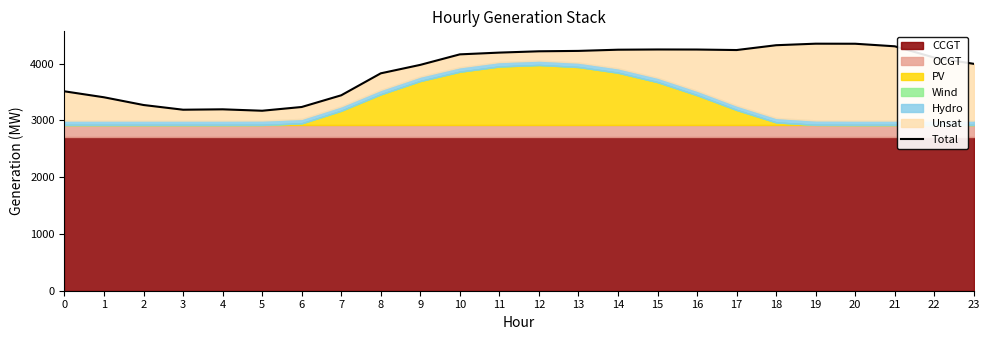

Rank the categories by value from highest to lowest.

19, 20, 18, 21, 15, 16, 14, 17, 13, 12, 11, 10, 22, 23, 9, 8, 0, 7, 1, 2, 6, 4, 3, 5